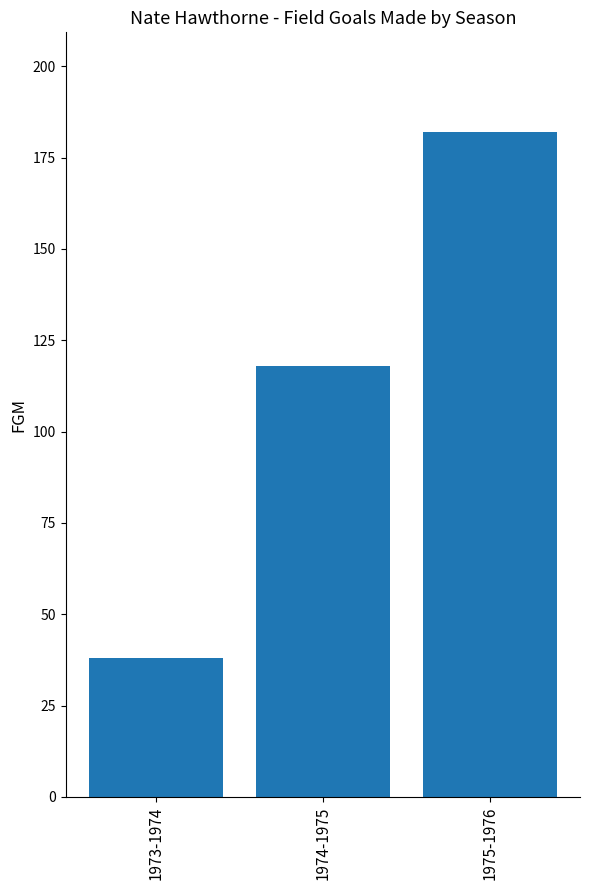

Reading left to right, what are all the values shown in this chart?

1973-1974=38	1974-1975=118	1975-1976=182